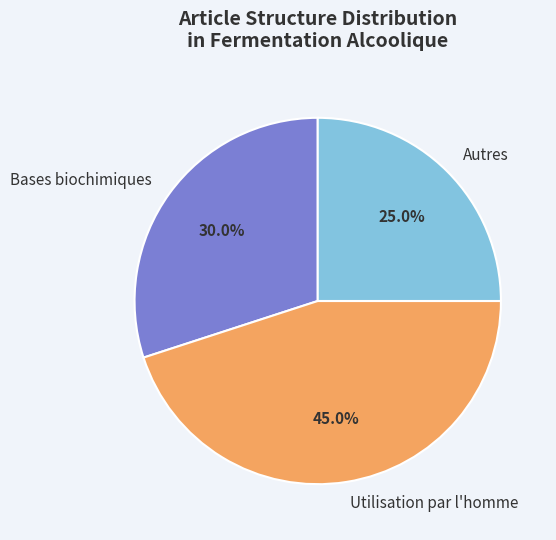

How many slices are in this pie chart?

3